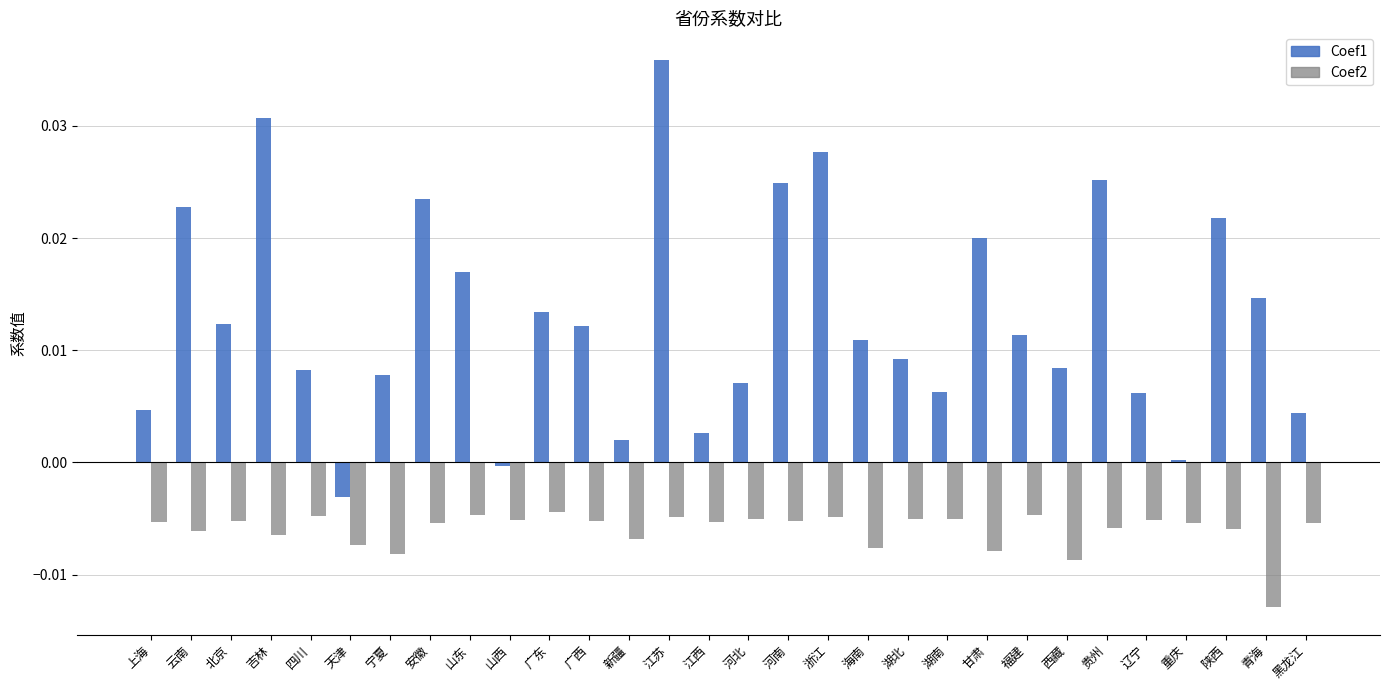

What position from the right is 江西?

16